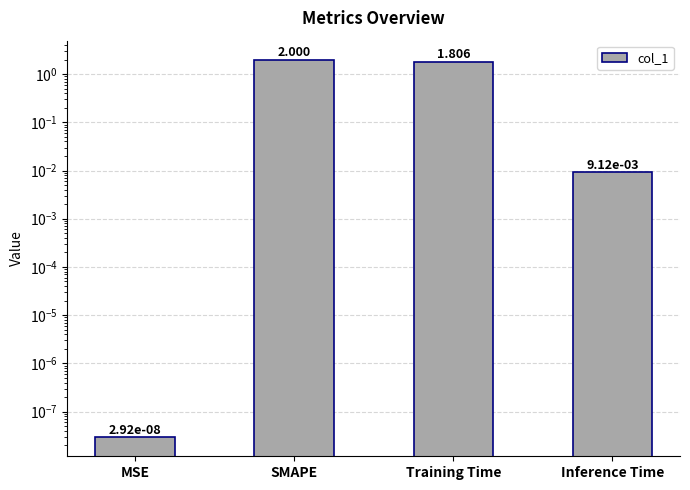

At which label is the value closest to 1?

Training Time